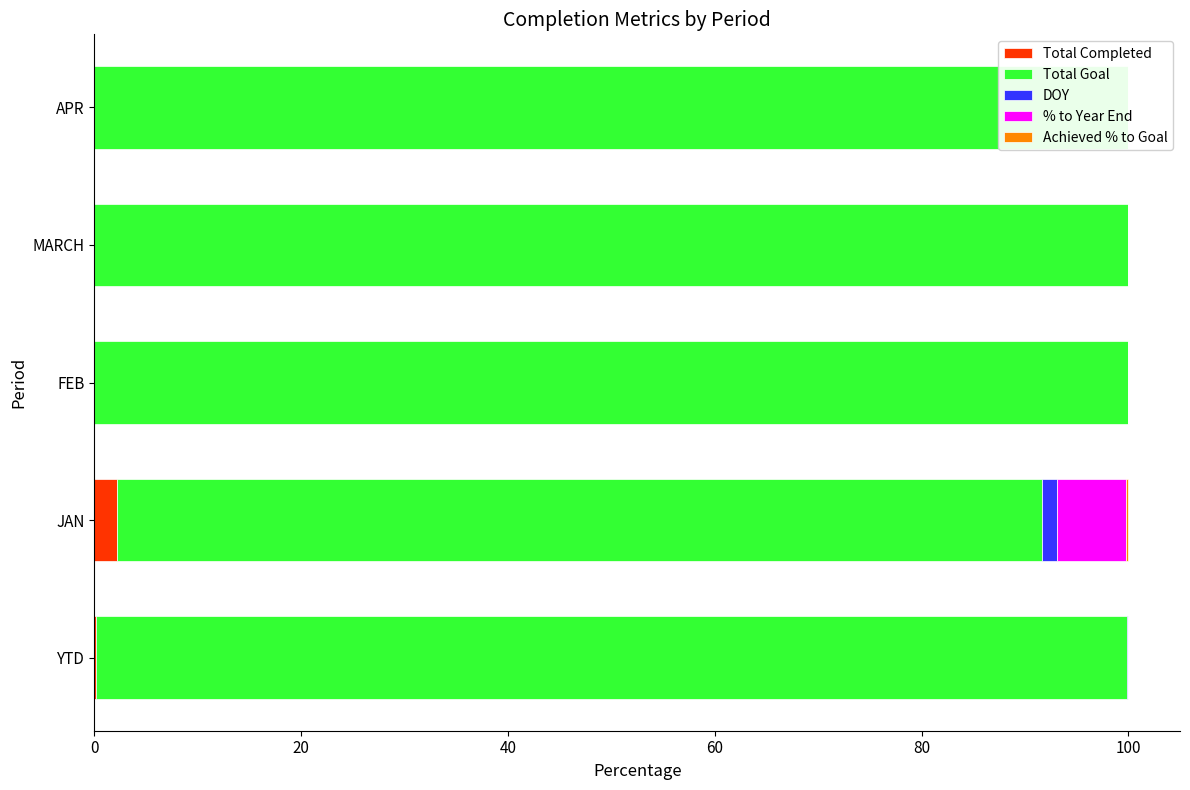

How many bars are there in total?

25